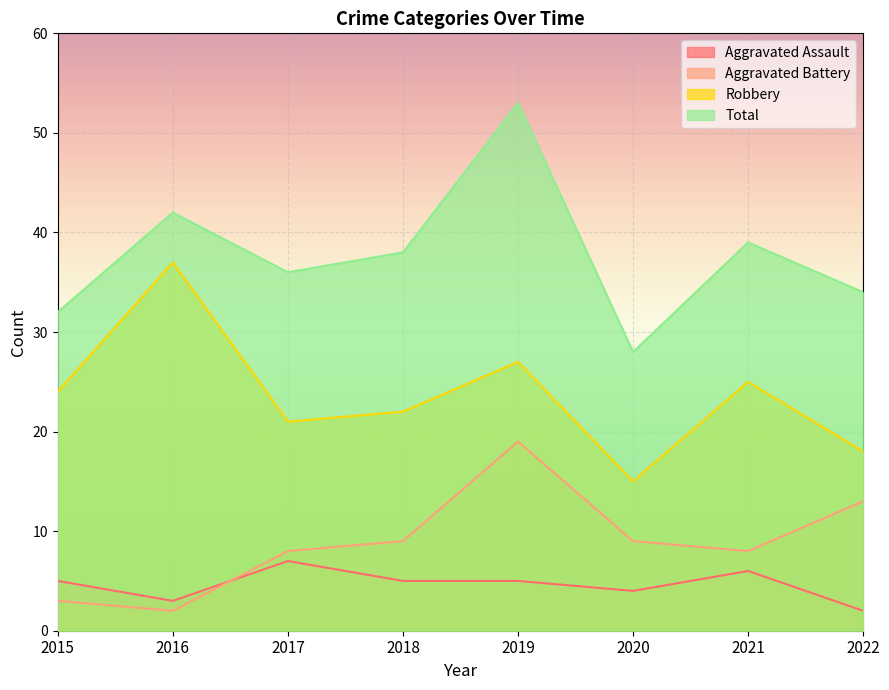

At which category does Robbery reach its first local valley?

2017